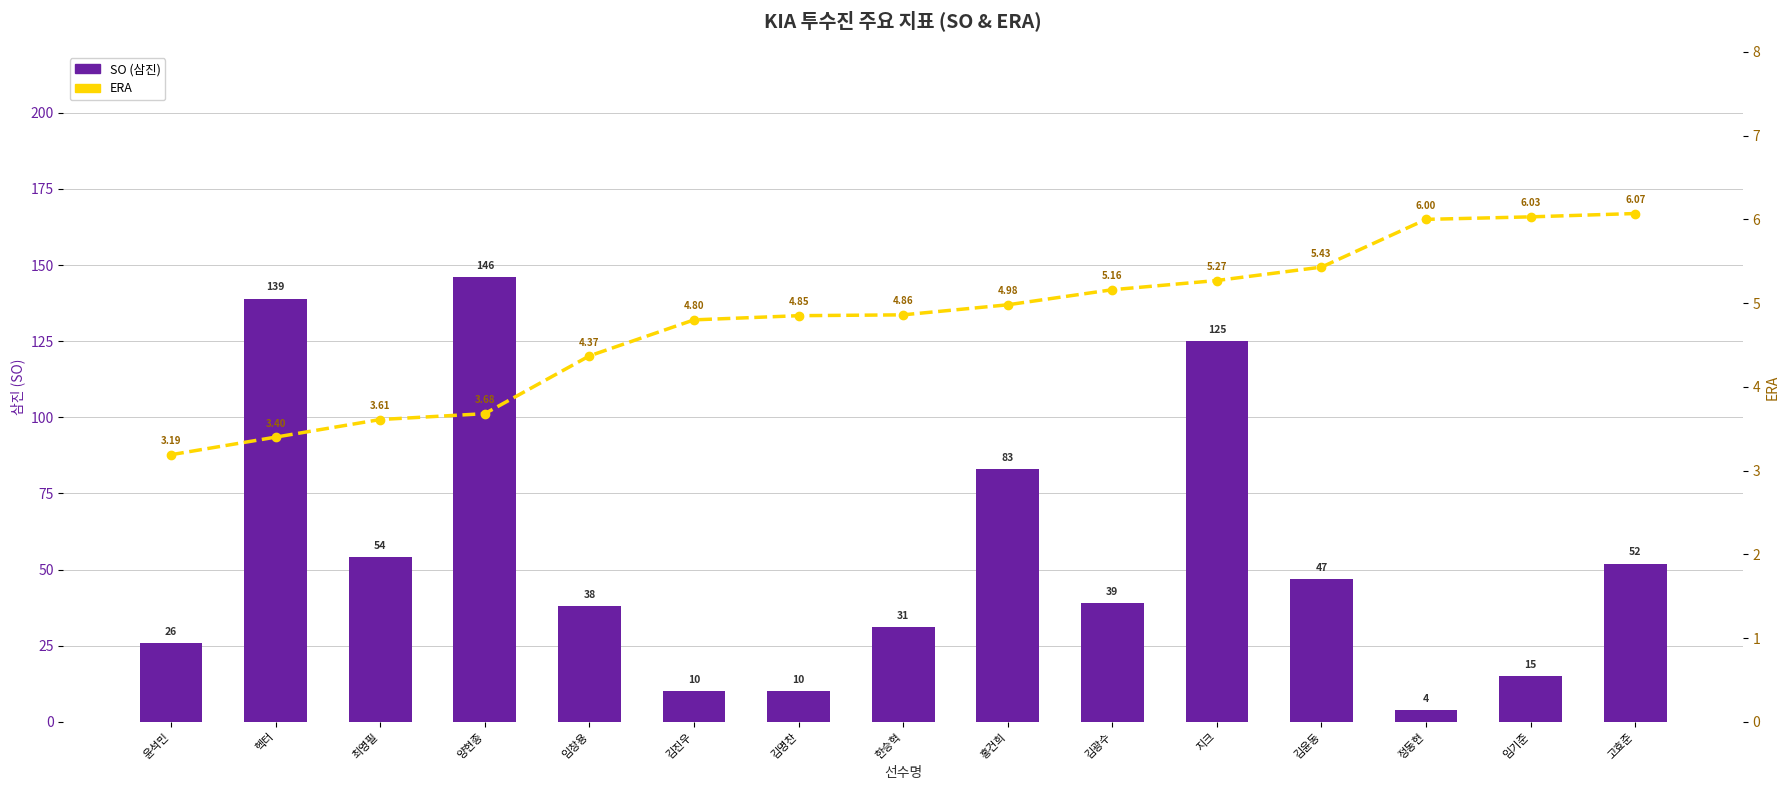

How many data points in SO (삼진) are above 39?

7